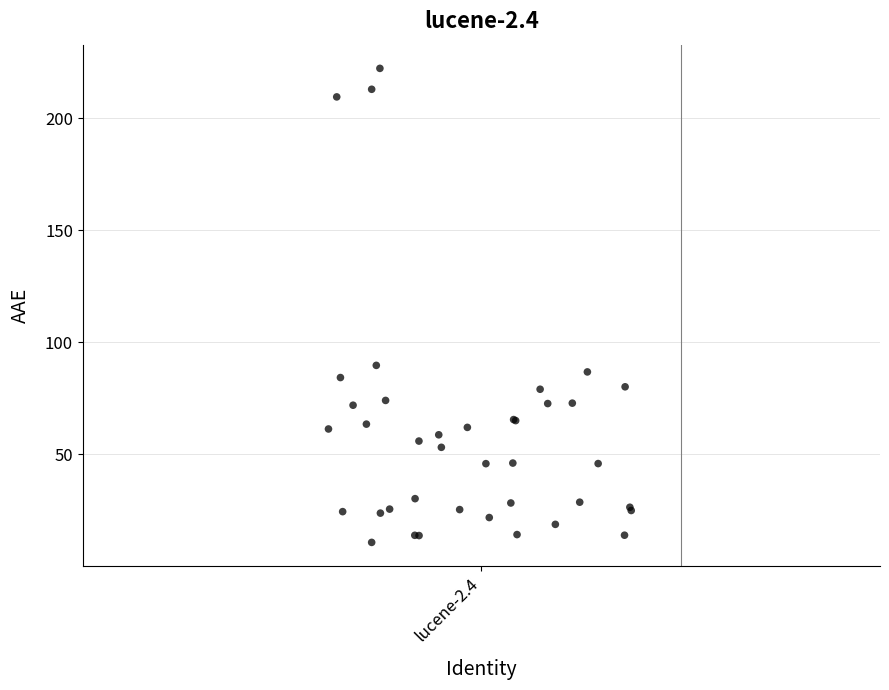

What Y value in the scatter plot is closest to 116?

89.7